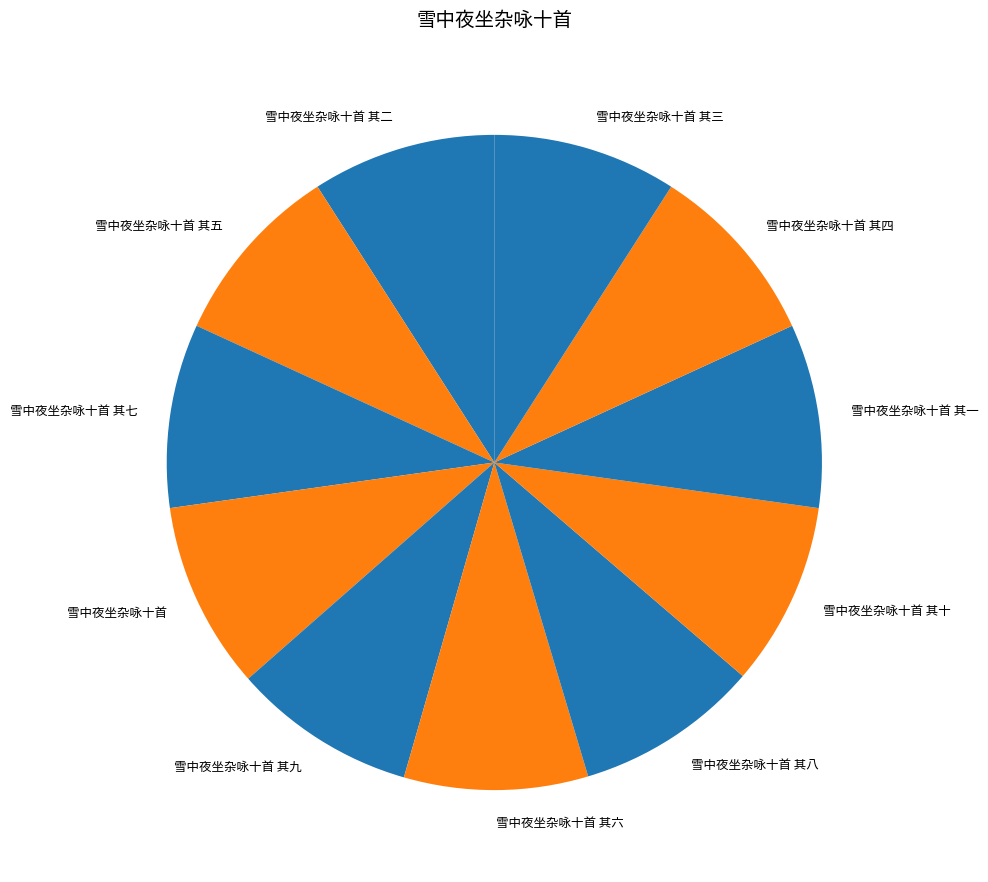

True or false: 雪中夜坐杂咏十首 其十 accounts for 3% of the total.

False